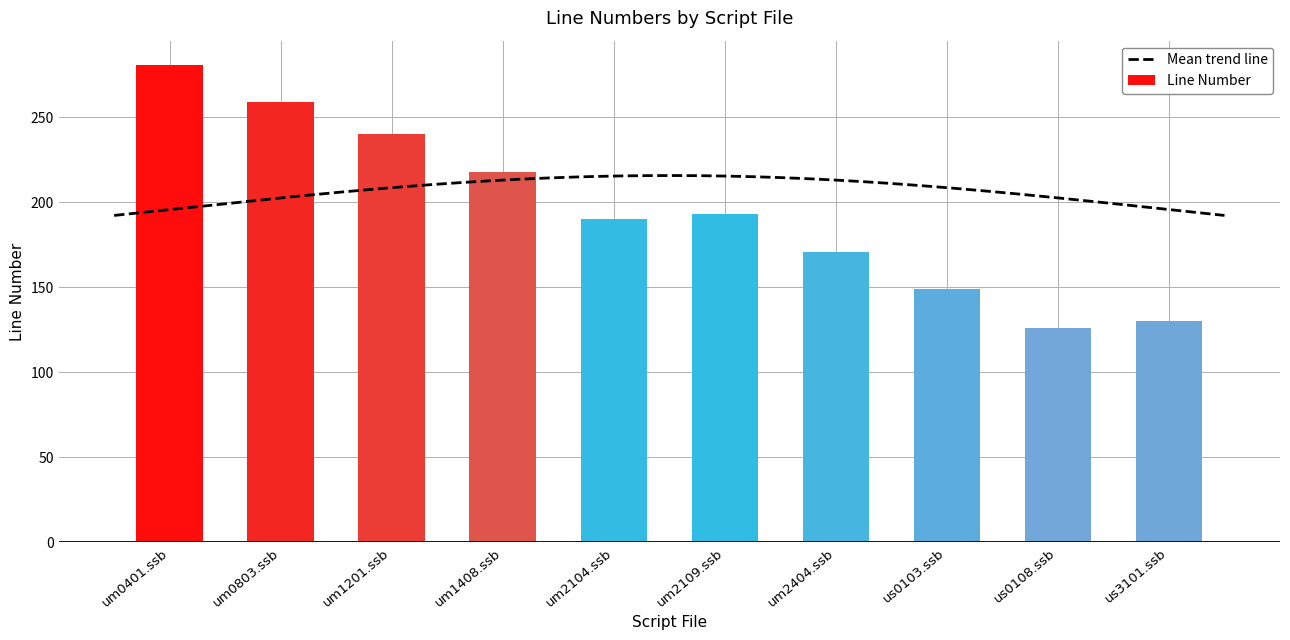

Which label corresponds to the smallest value in the chart?

us0108.ssb